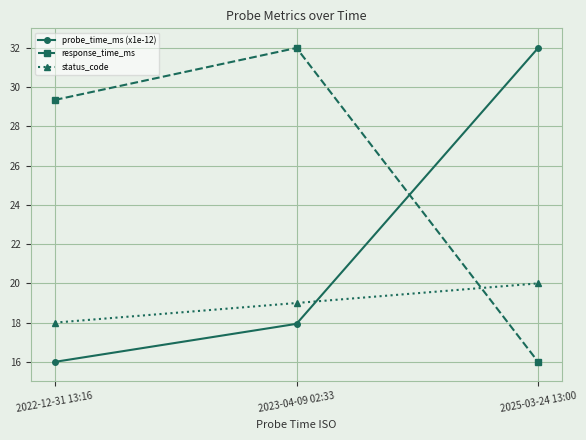

What is the difference between the maximum and minimum values in the status_code series?

2.0